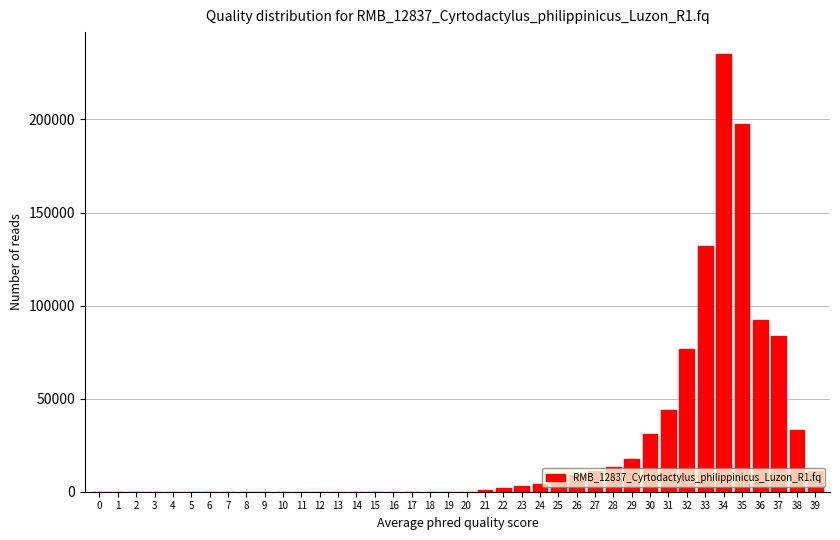

What is the sum of all values?

1004486